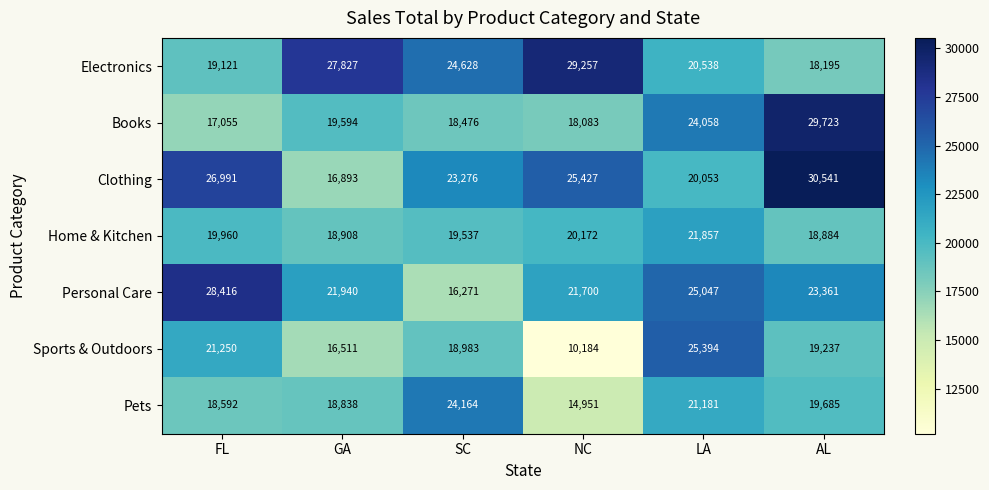

Rank the series by their maximum value, from lowest to highest.

Home & Kitchen, Pets, Sports & Outdoors, Personal Care, Electronics, Books, Clothing